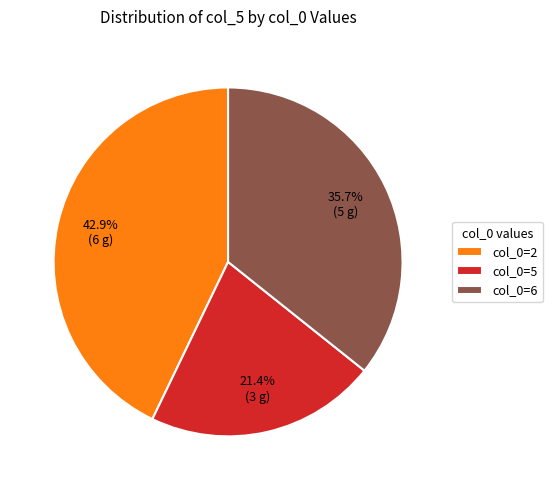

Rank the categories by value from lowest to highest.

col_0=5, col_0=6, col_0=2